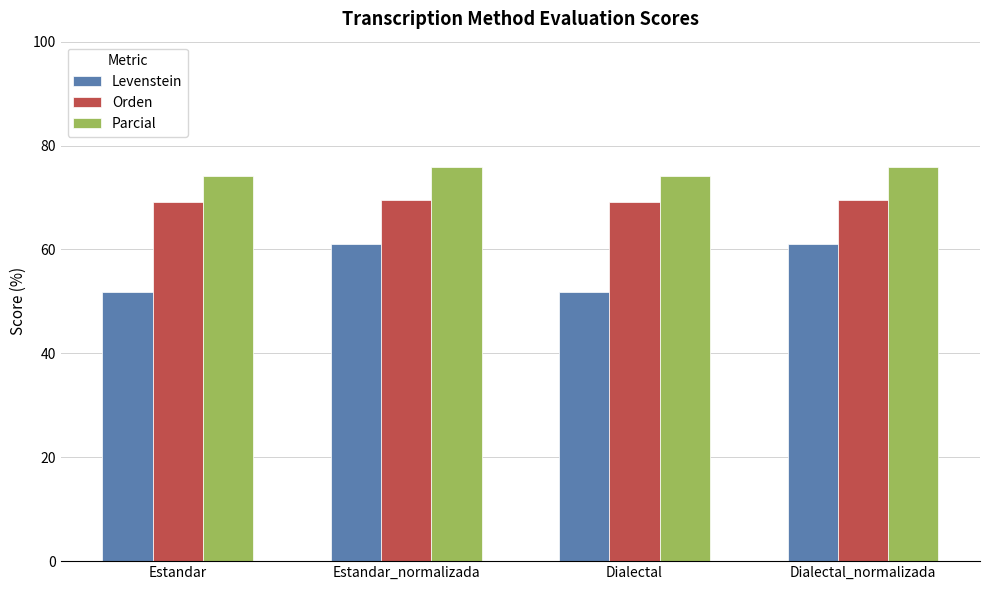

What is the maximum value shown in the chart?

75.9